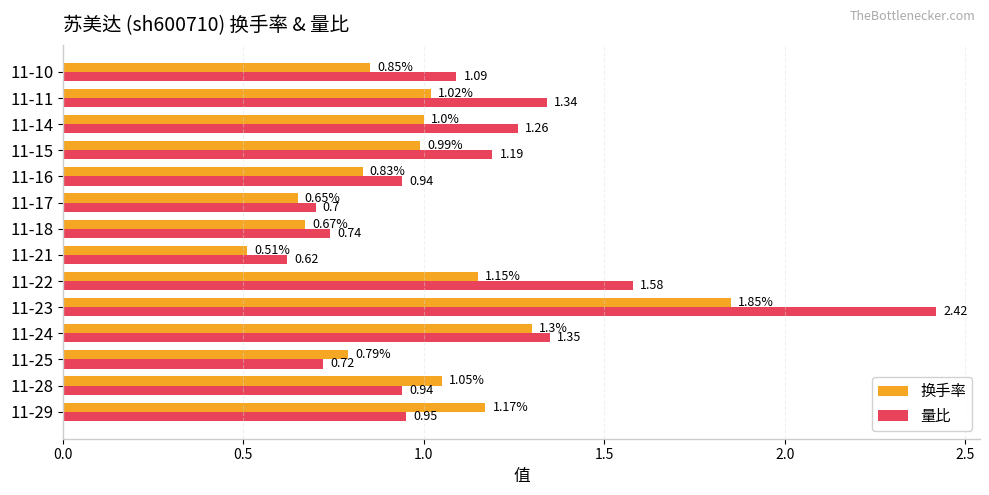

Which series has the largest range (max minus min)?

量比